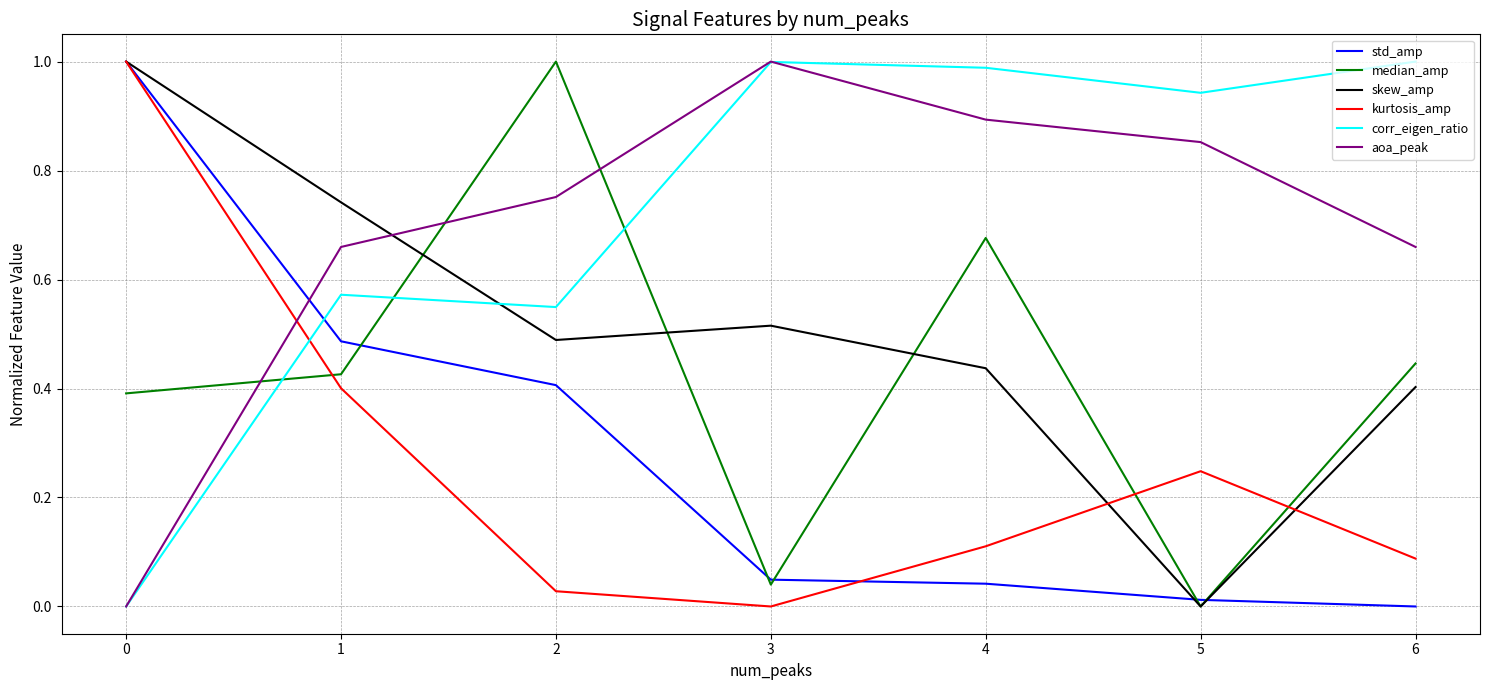

Is it true that aoa_peak equals 0.9 at 5?

True